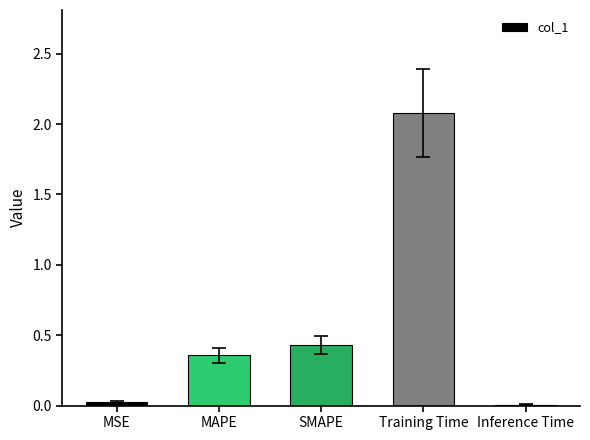

The chart shows a value of 0.2 at MAPE. True or false?

False